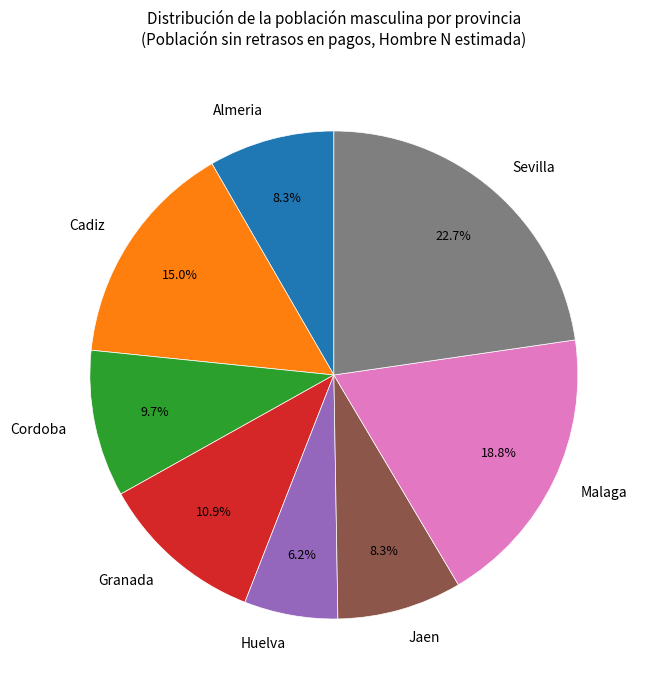

To the nearest percent, what is the average slice percentage?

12%